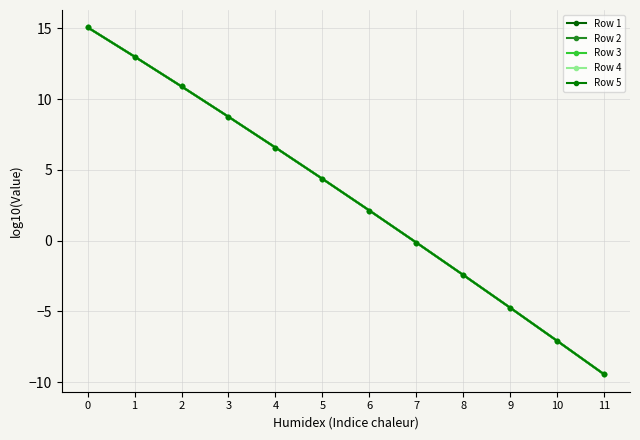

Is this an area chart (filled region under the line)?

No